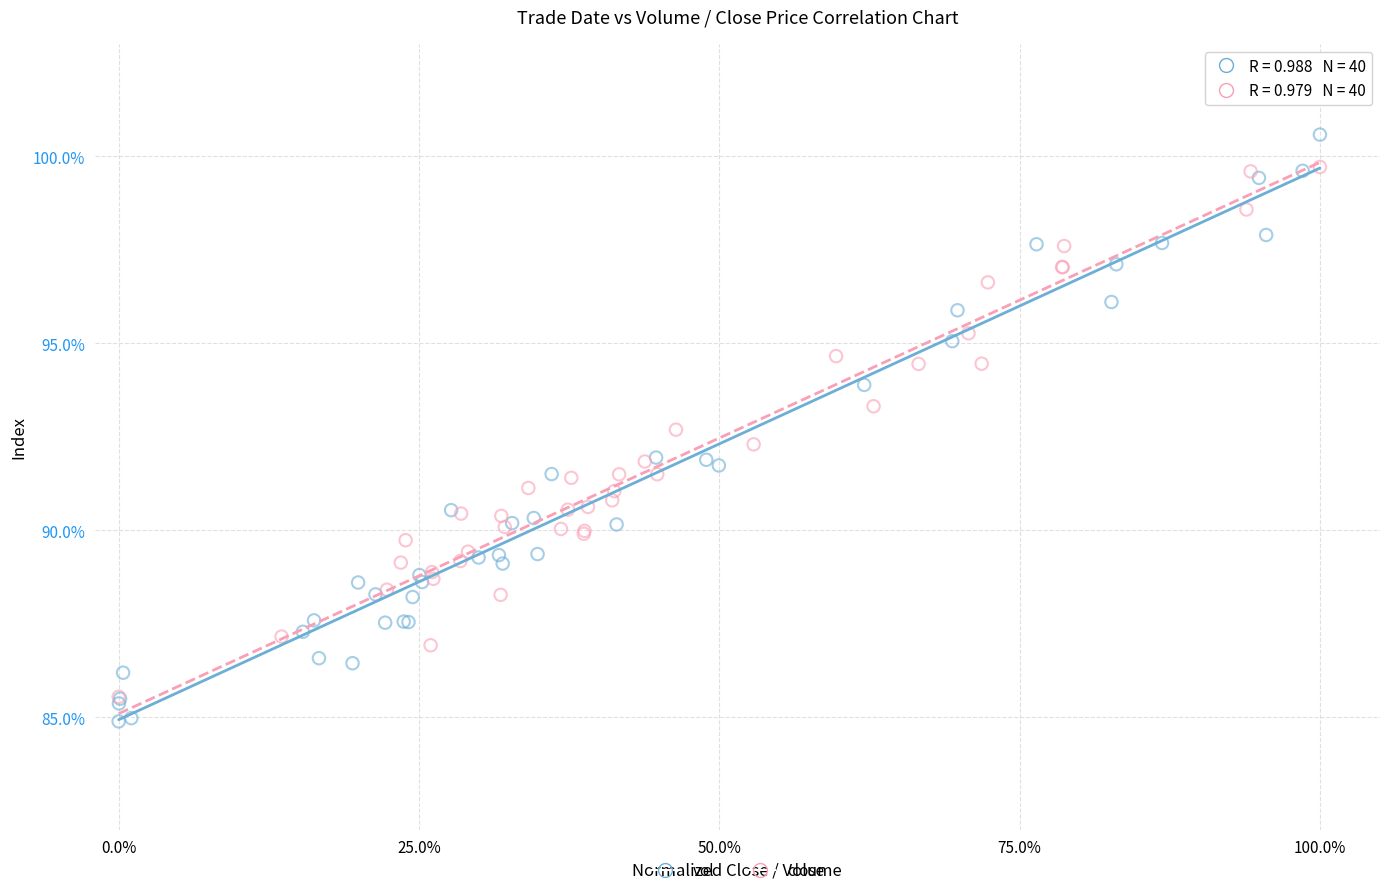

Which series has the widest spread of Y values?

vol